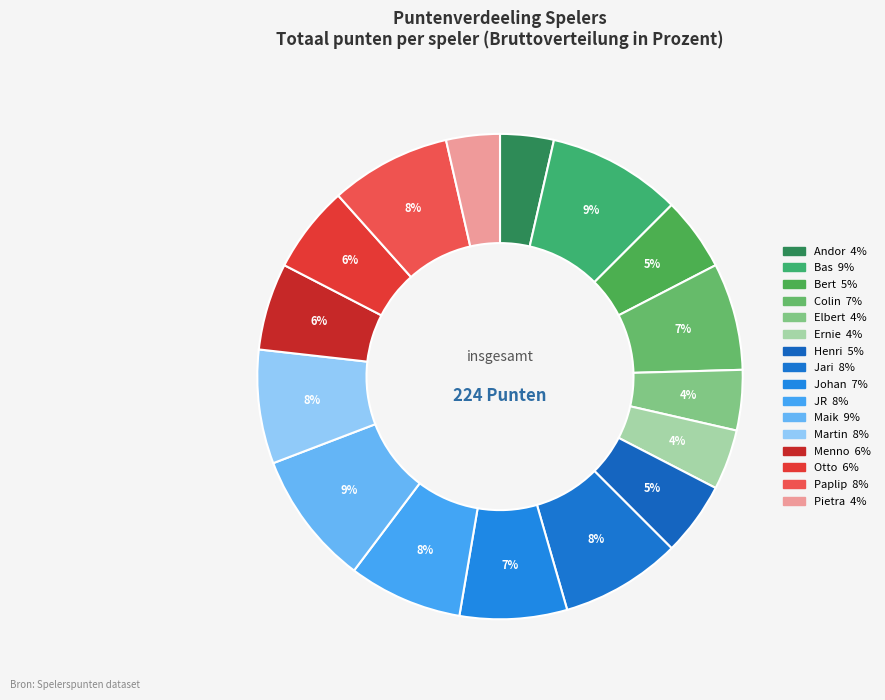

Does Maik account for over 50% of the chart?

No